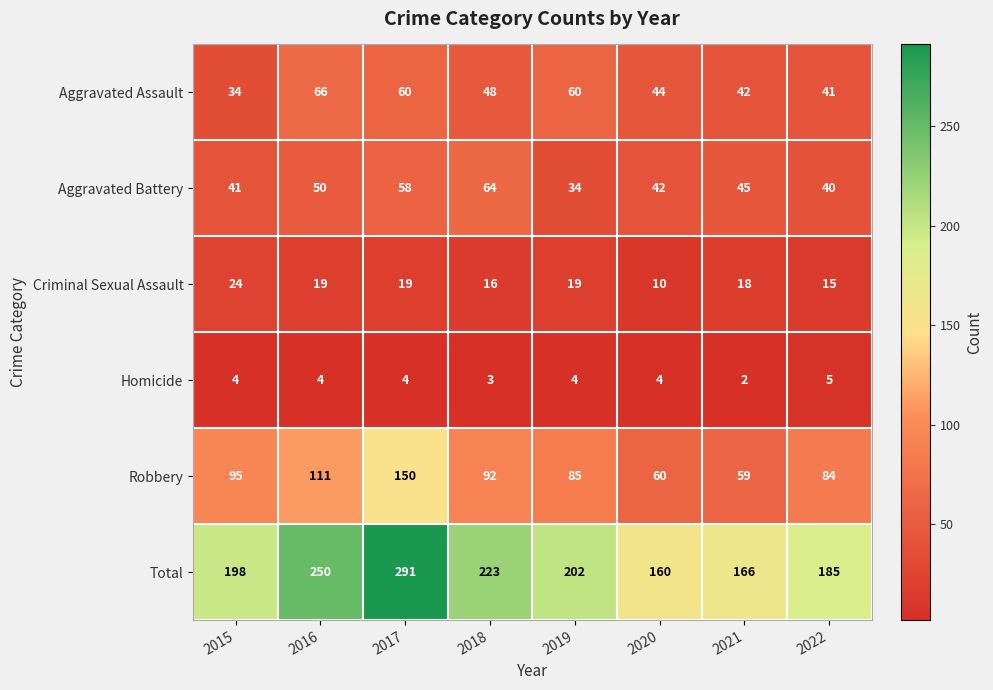

What is the sum of all Homicide values?

30